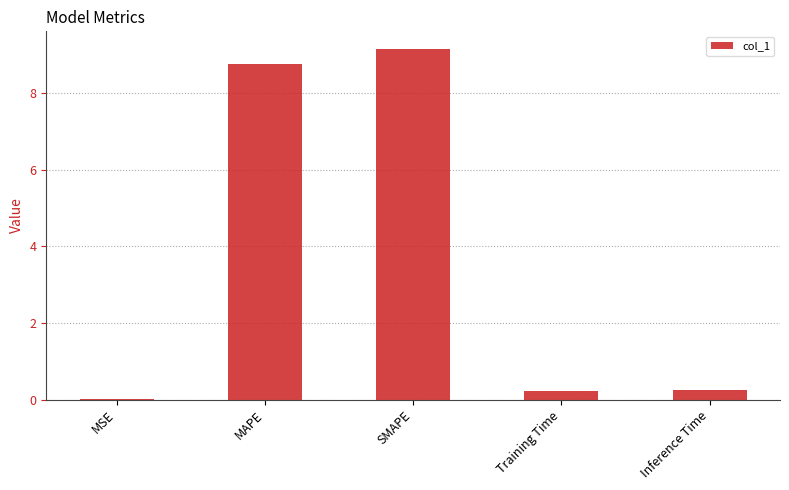

What is the sum of the values at Inference Time and MAPE?

9.0